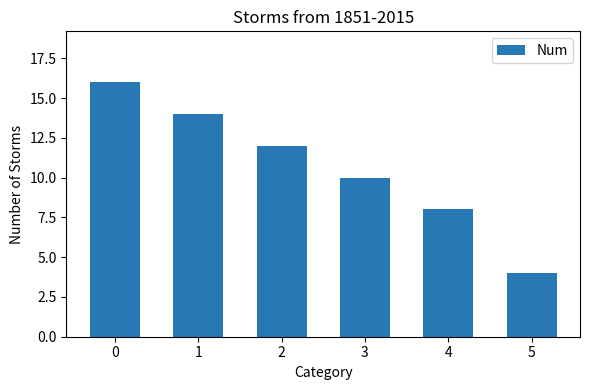

How many distinct data groups are displayed?

1